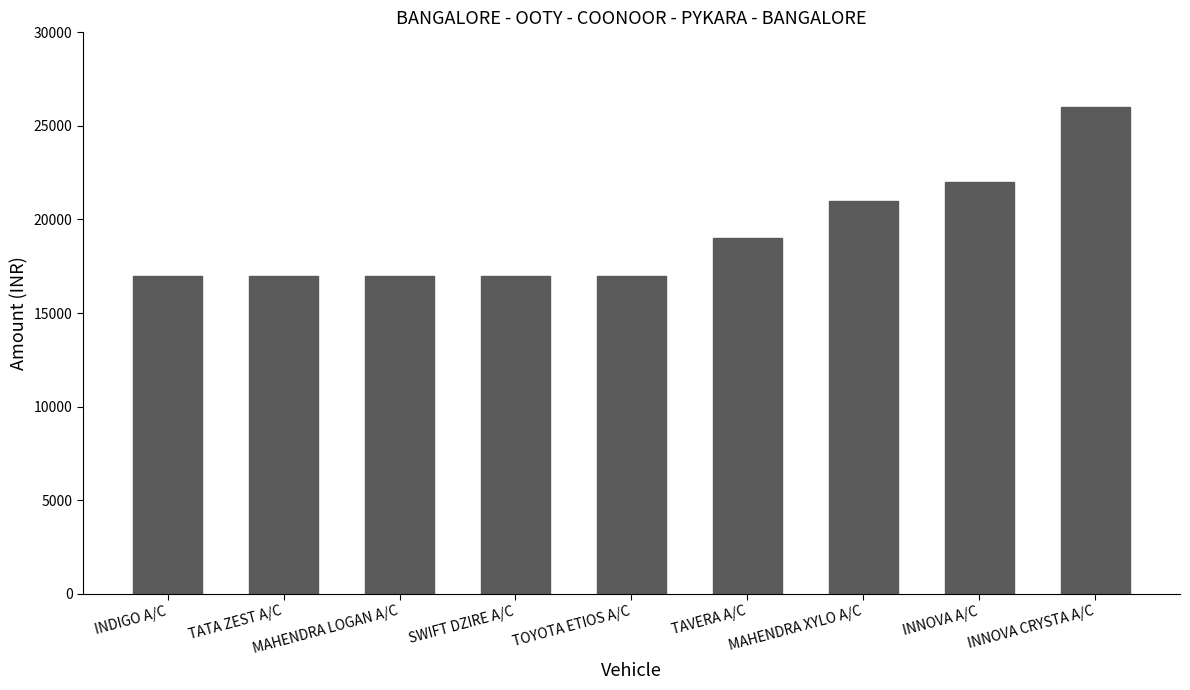

How many series are shown in this chart?

1